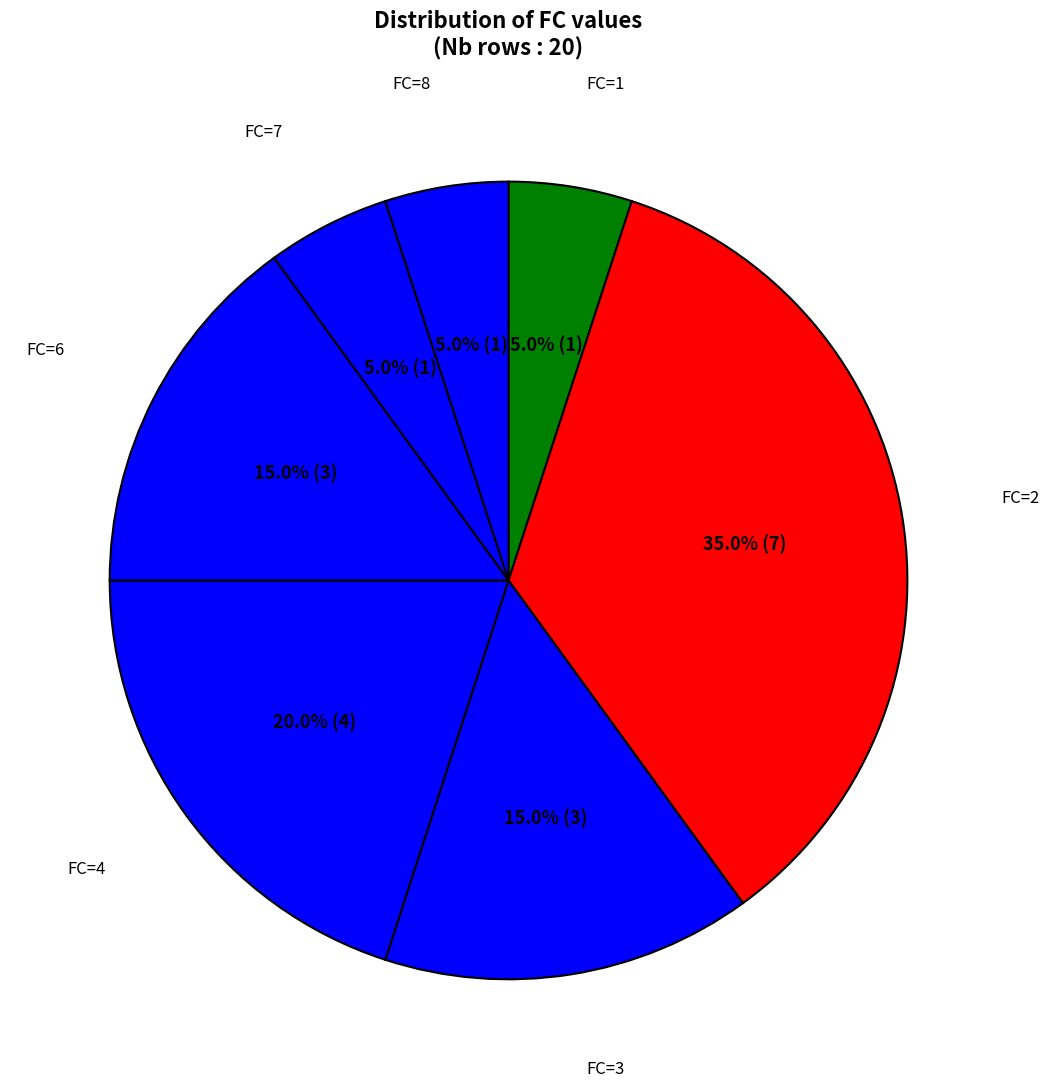

True or false: FC=2 accounts for 25% of the total.

False